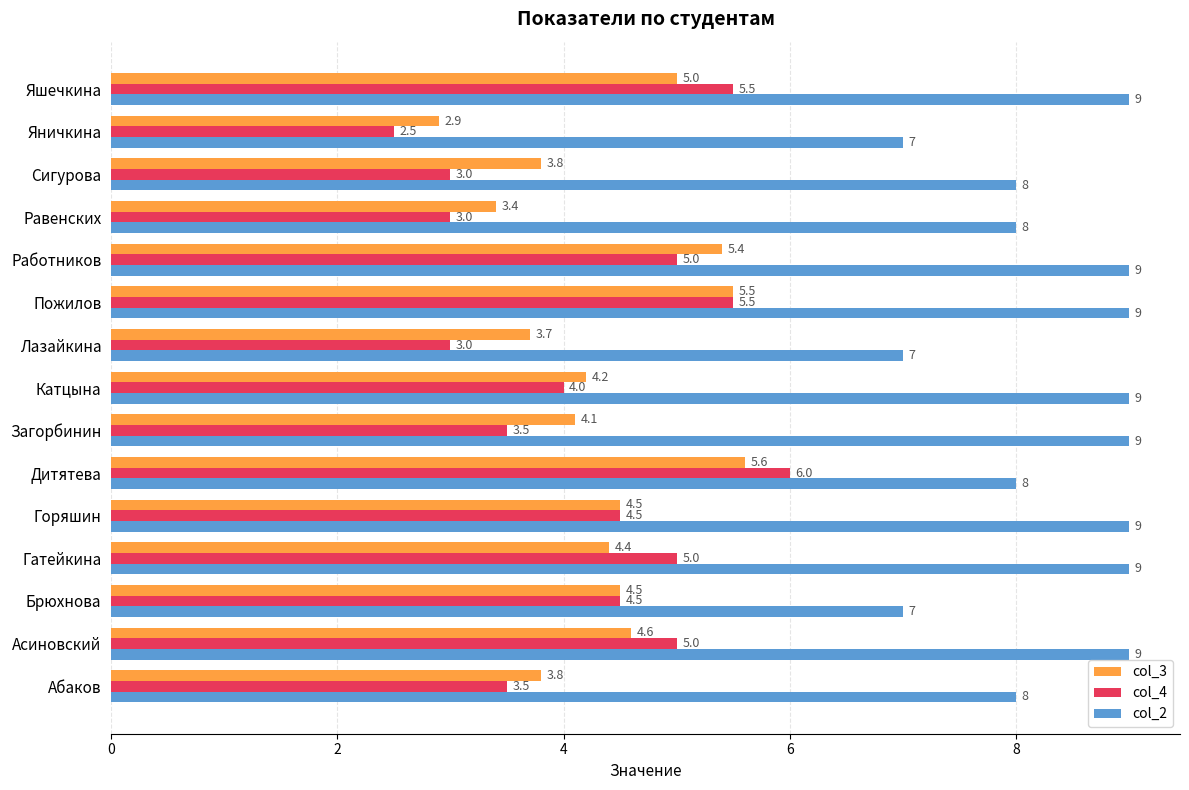

What is the spread (max minus min) of values at Горяшин?

4.5